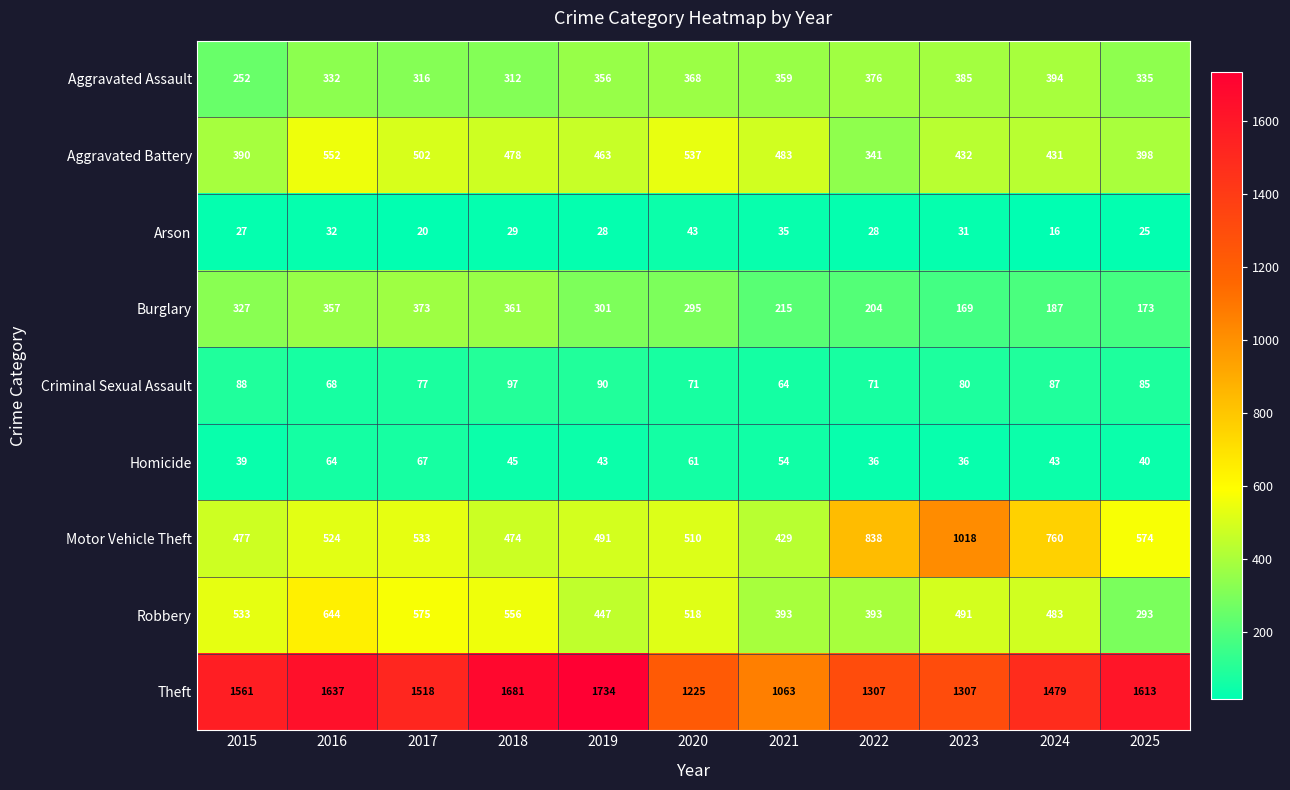

What is the difference between the highest and lowest values at 2018?

1652